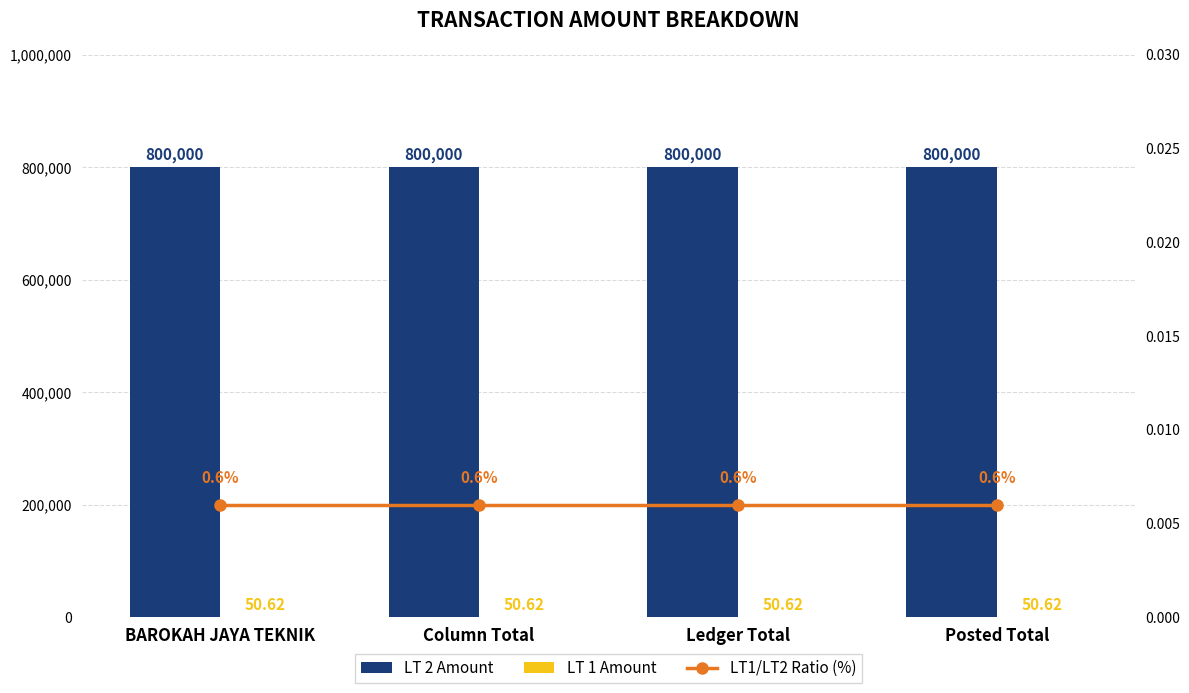

Count the number of categories in the chart.

4